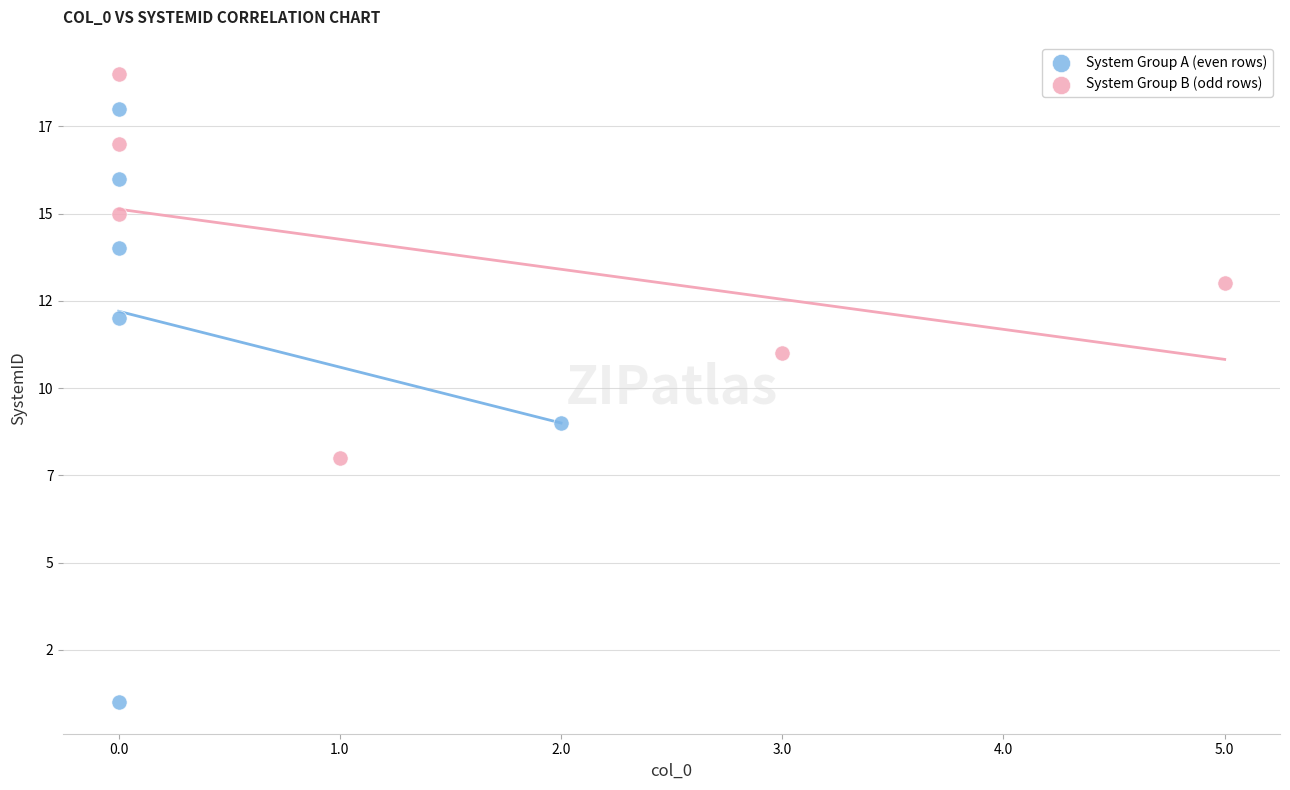

Which series reaches the minimum Y coordinate?

System Group A (even rows)